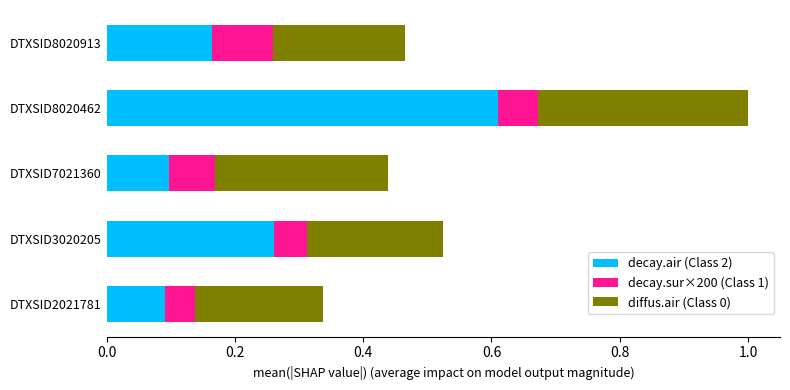

What is the difference between the maximum and minimum values in the decay.air (Class 2) series?

0.5